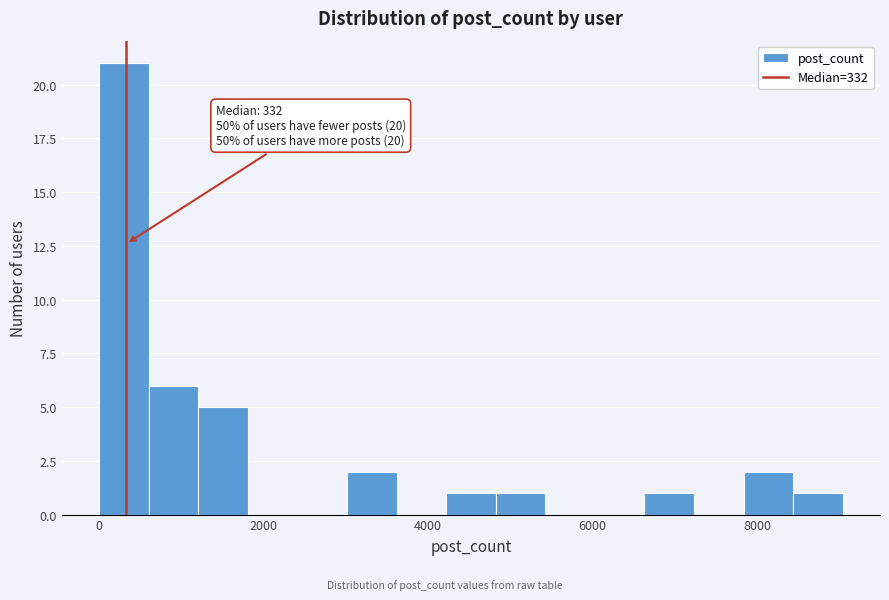

Around what value on the x-axis is the tallest bar? Give the approximate position of its centre, as read against the axis.

400